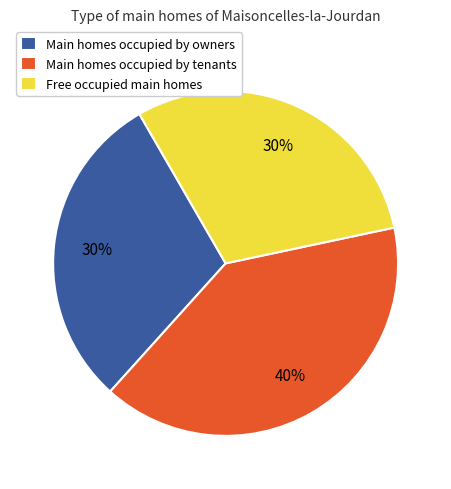

To the nearest percent, what percentage of the pie is Free occupied main homes?

30%